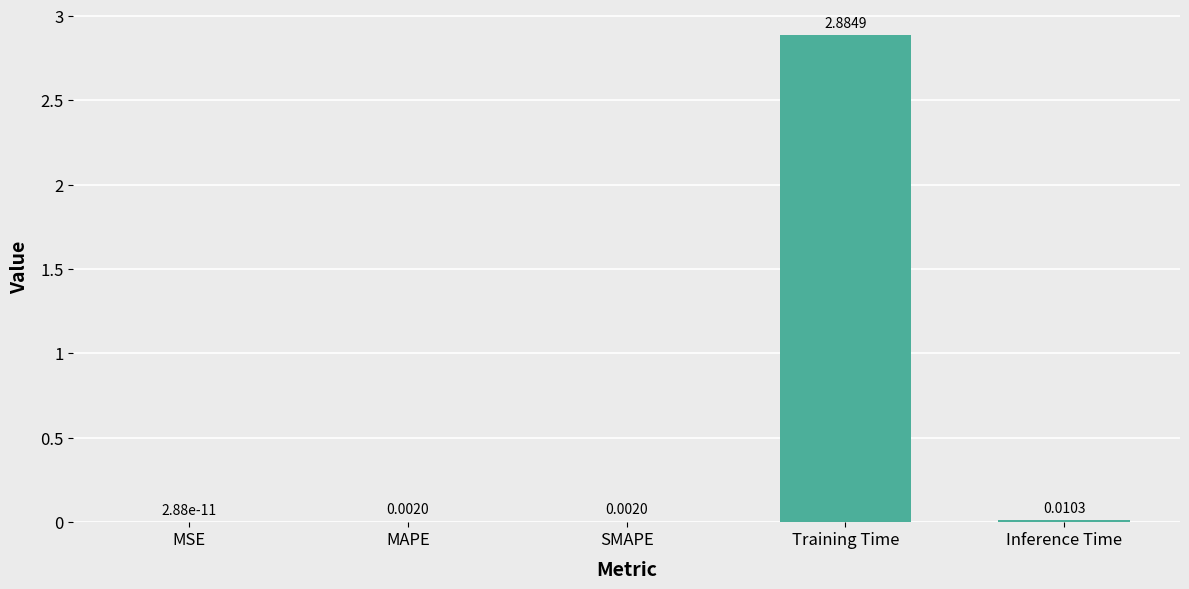

Which label corresponds to the largest value in the chart?

Training Time